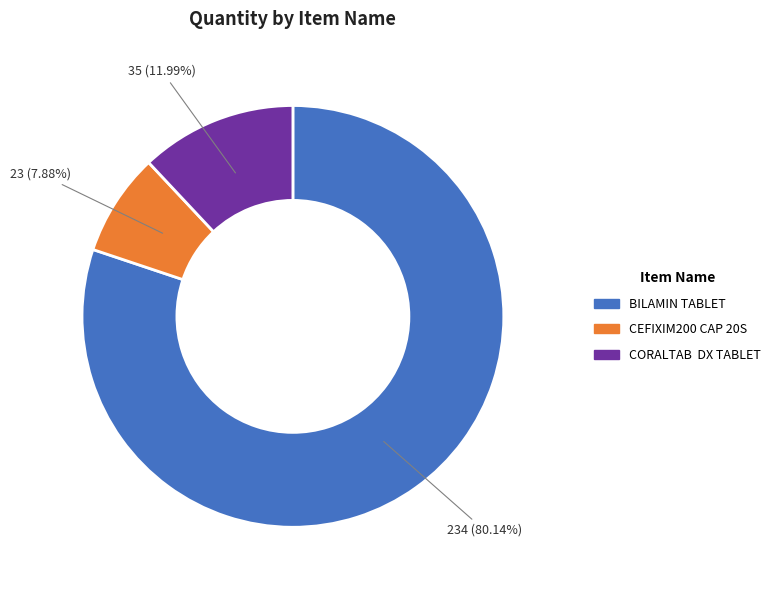

Between CEFIXIM200 CAP 20S and BILAMIN TABLET, which is larger?

BILAMIN TABLET